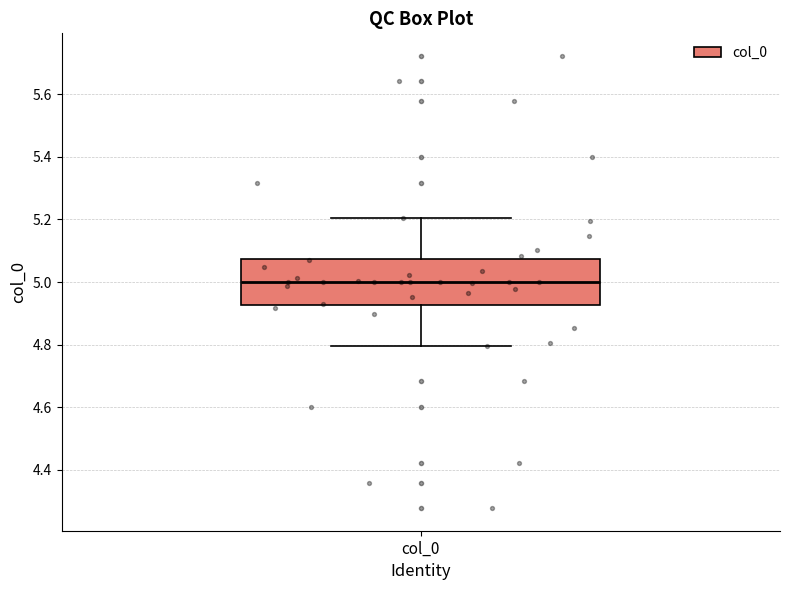

Transcribe this box plot: give where the median line is, the range the box spans, and where the two whiskers end, as read against the y-axis. The values are not printed on the chart, so give them approximately, as read against the axis.

median 5.00, box 4.92 to 5.08, whiskers 4.80 to 5.20